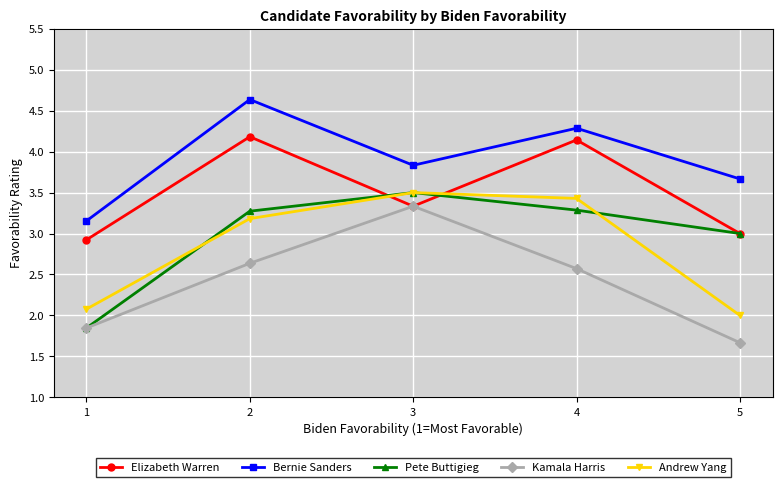

At which label is Bernie Sanders closest to 3?

1